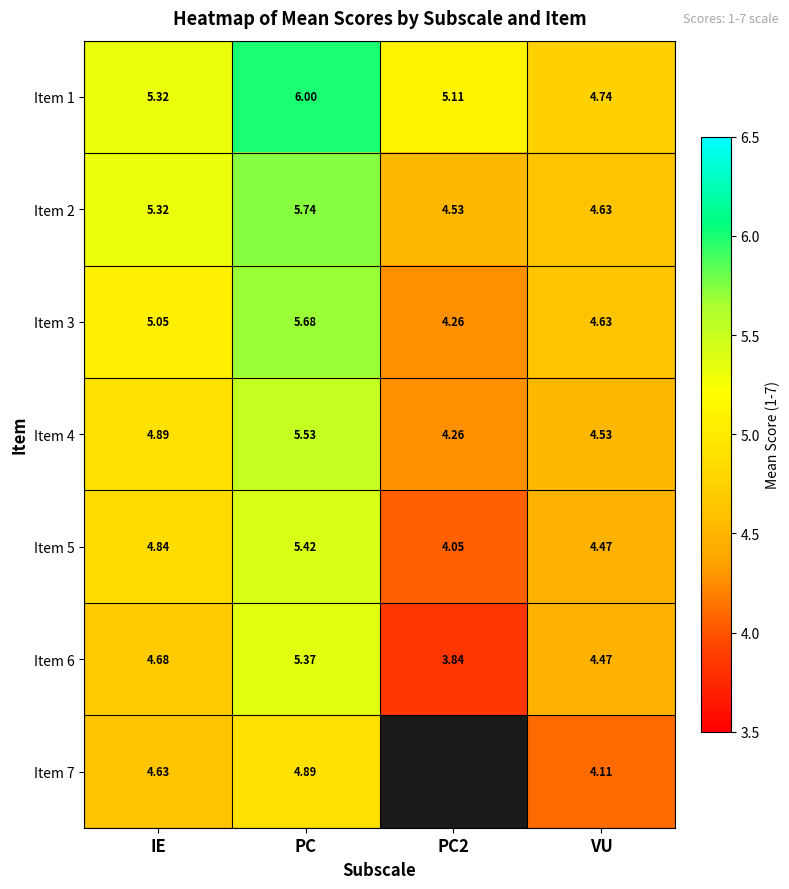

At which category does the chart reach its peak across all series?

PC